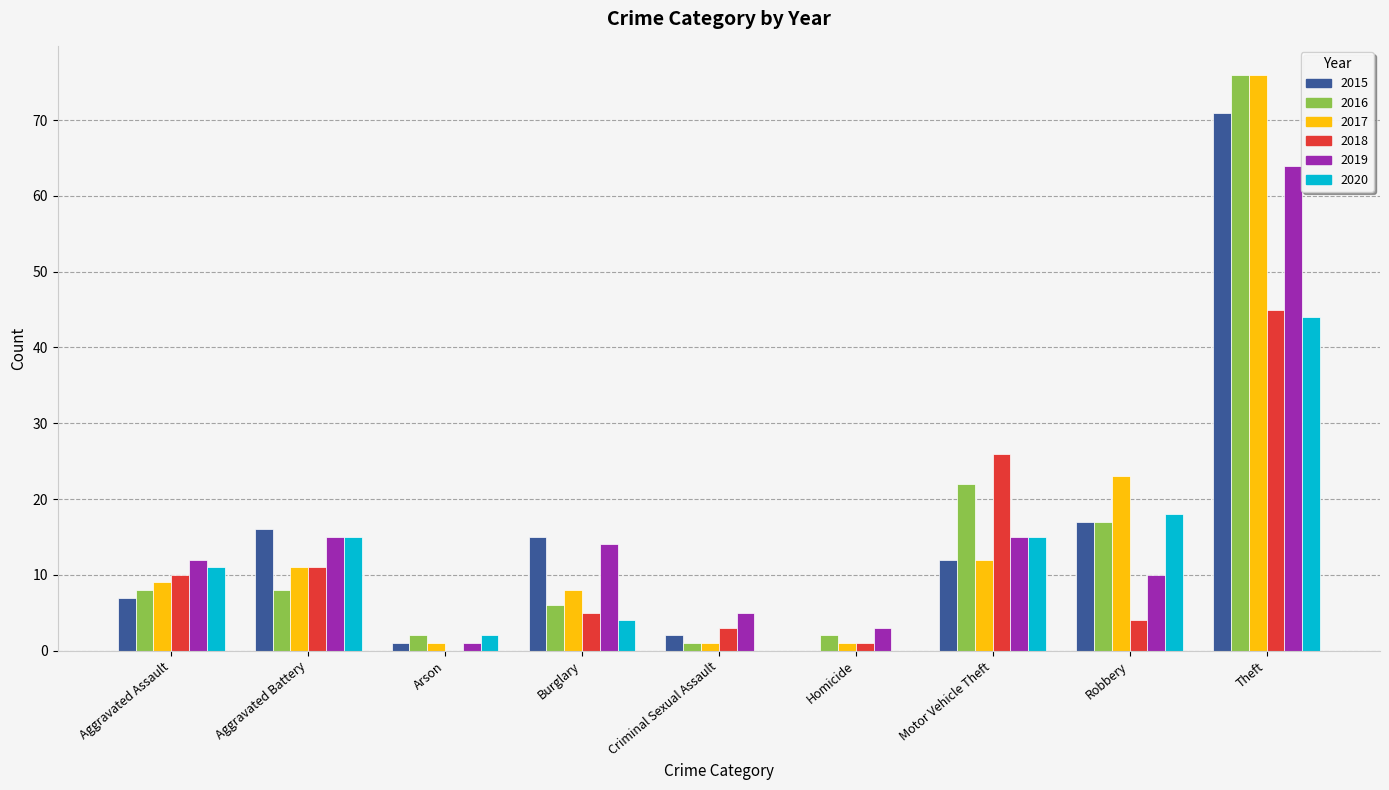

Which series changed the most between Aggravated Assault and Robbery?

2017